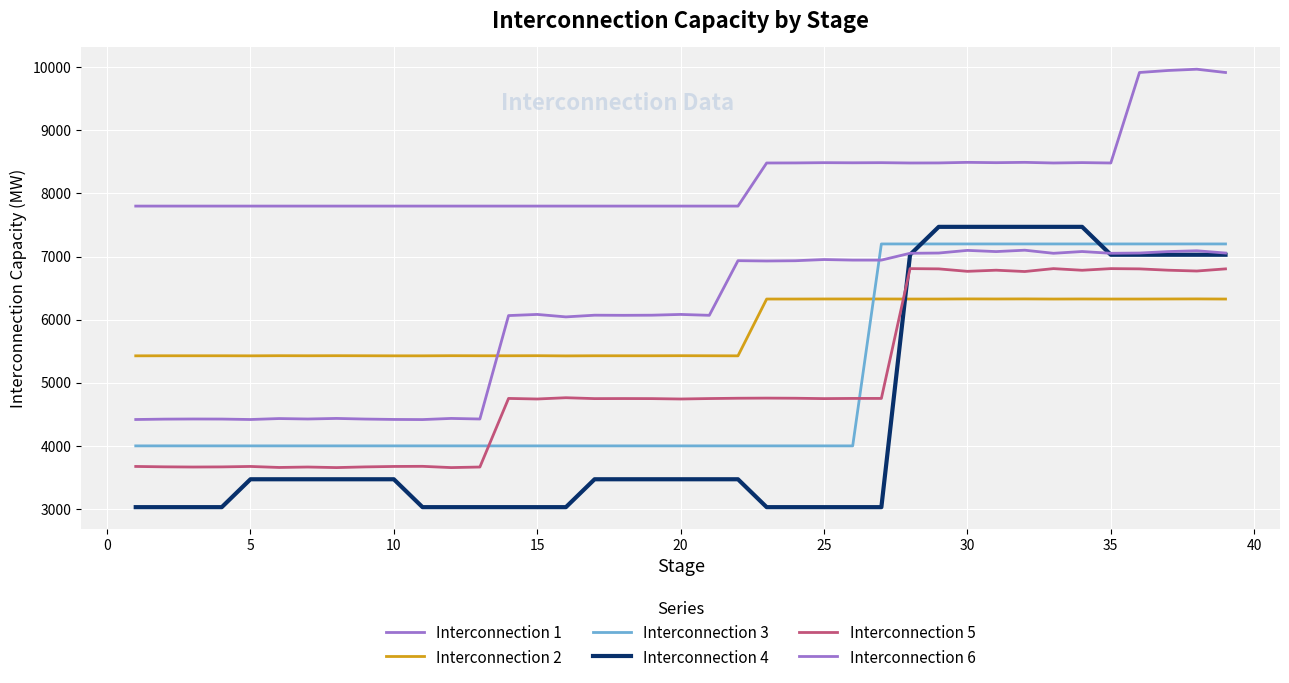

How many categories are shown in the chart?

39